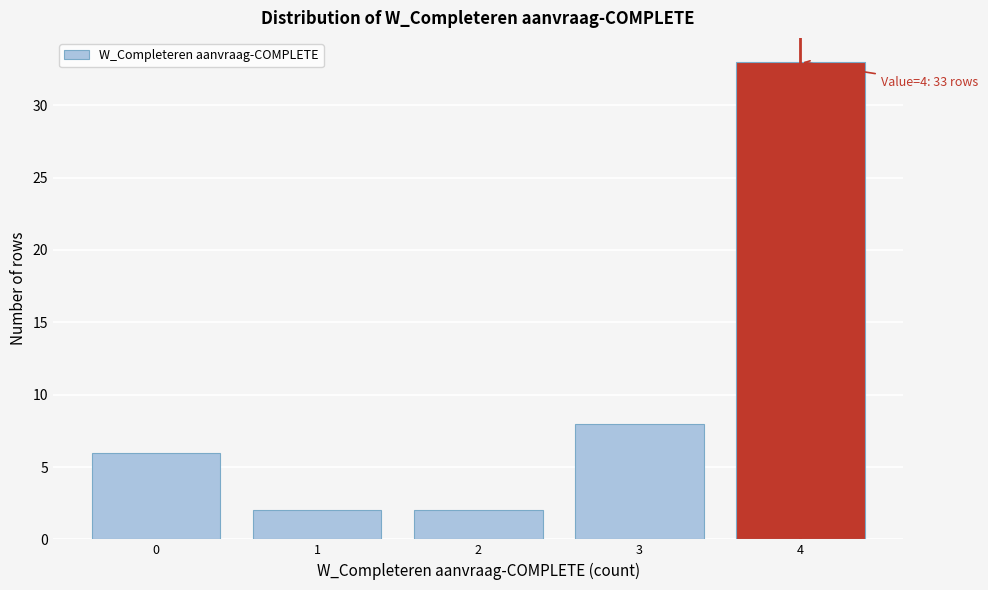

Which range on the x-axis has the tallest bar?

3.5 to 4.5